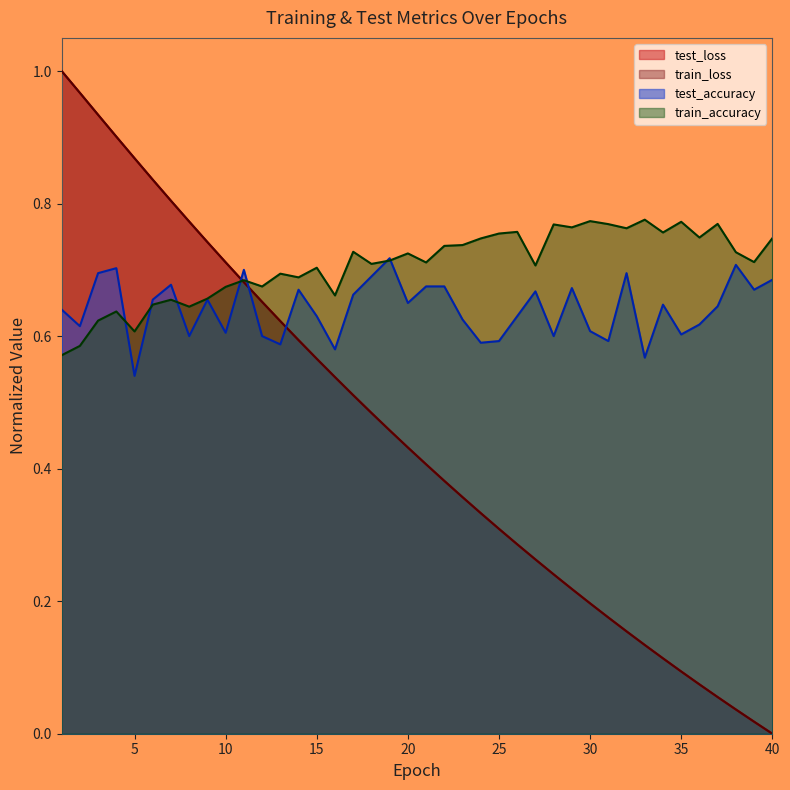

True or false: train_loss has a value of 0.4 at 20.

True